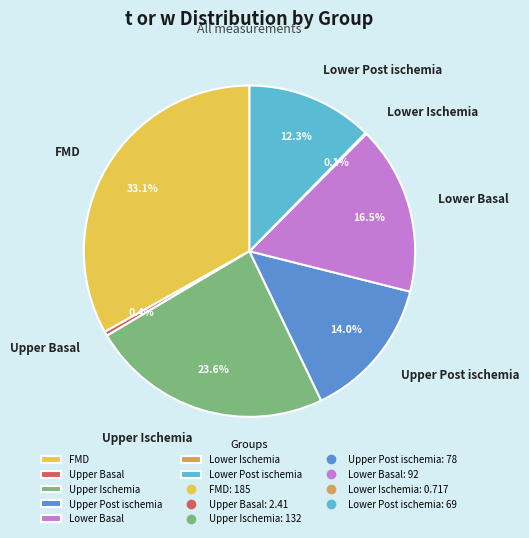

Approximately how many times larger is the value at Lower Post ischemia compared to Upper Post ischemia?

0.9